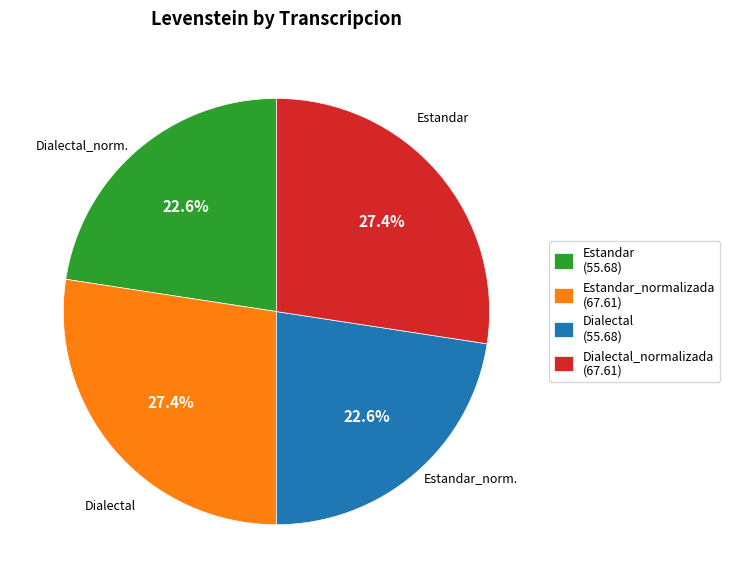

Approximately how many times larger is the value at Dialectal (55.68) compared to Dialectal_normalizada (67.61)?

0.8